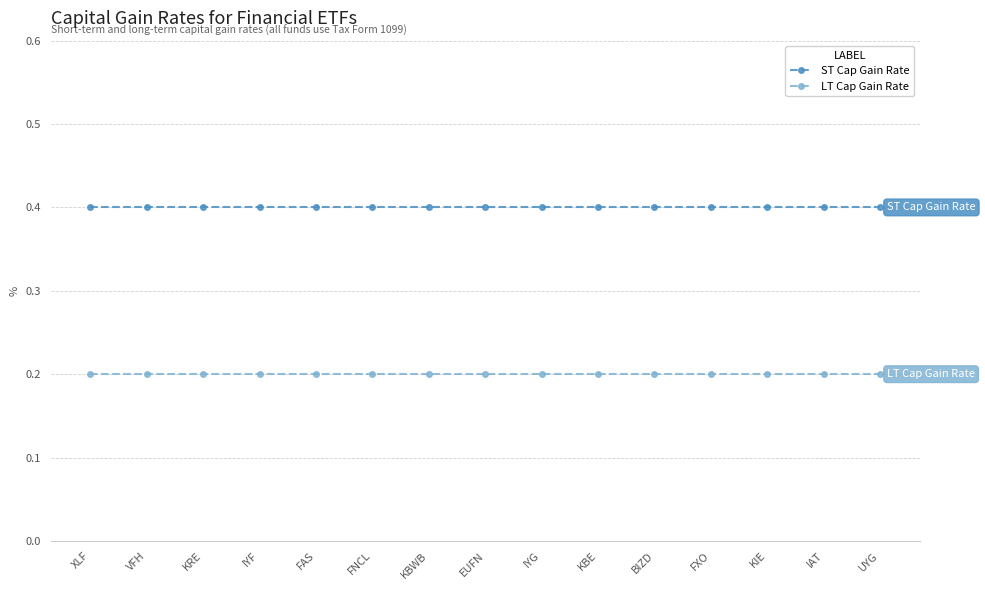

True or false: ST Cap Gain Rate has a value of 0.1 at BIZD.

False